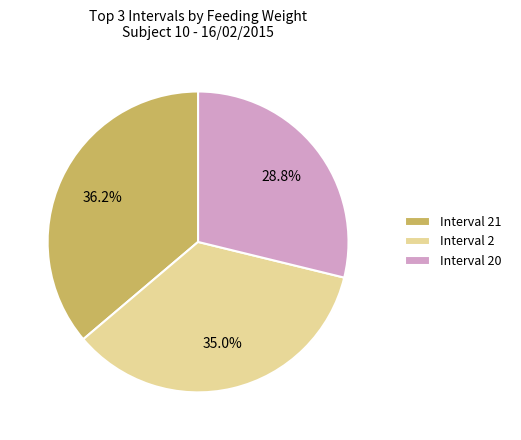

Count the number of slices in the pie.

3